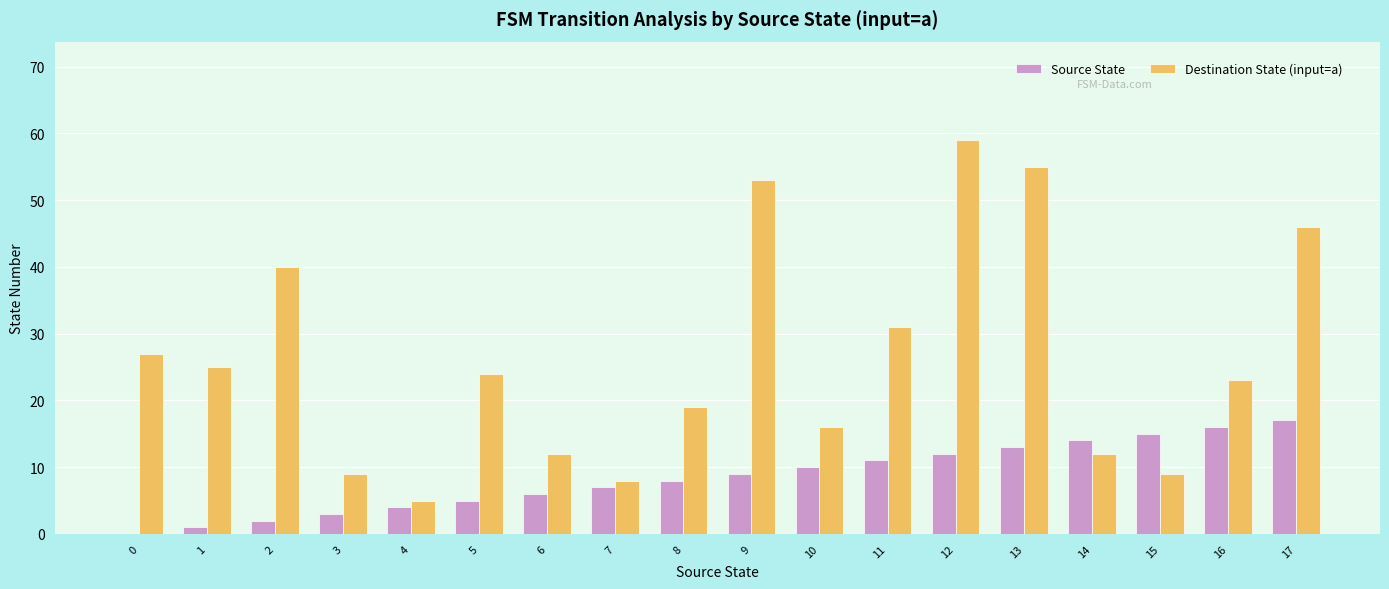

The Source State series shows 1 at 1. True or false?

True